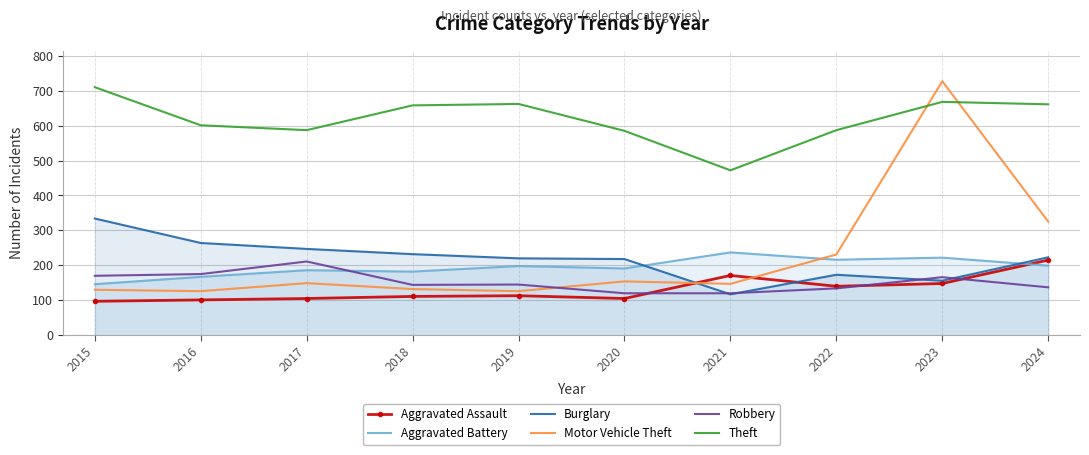

Reading left to right, what are all the values shown in this chart?

Aggravated Assault: 97	101	105	111	113	105	171	140	148	215
Aggravated Battery: 146	167	186	182	198	191	237	216	222	199
Burglary: 334	264	247	232	220	218	117	173	156	223
Motor Vehicle Theft: 130	126	149	132	126	154	147	231	727	325
Robbery: 170	175	211	144	145	120	120	134	166	137
Theft: 710	601	587	658	662	585	472	587	668	661